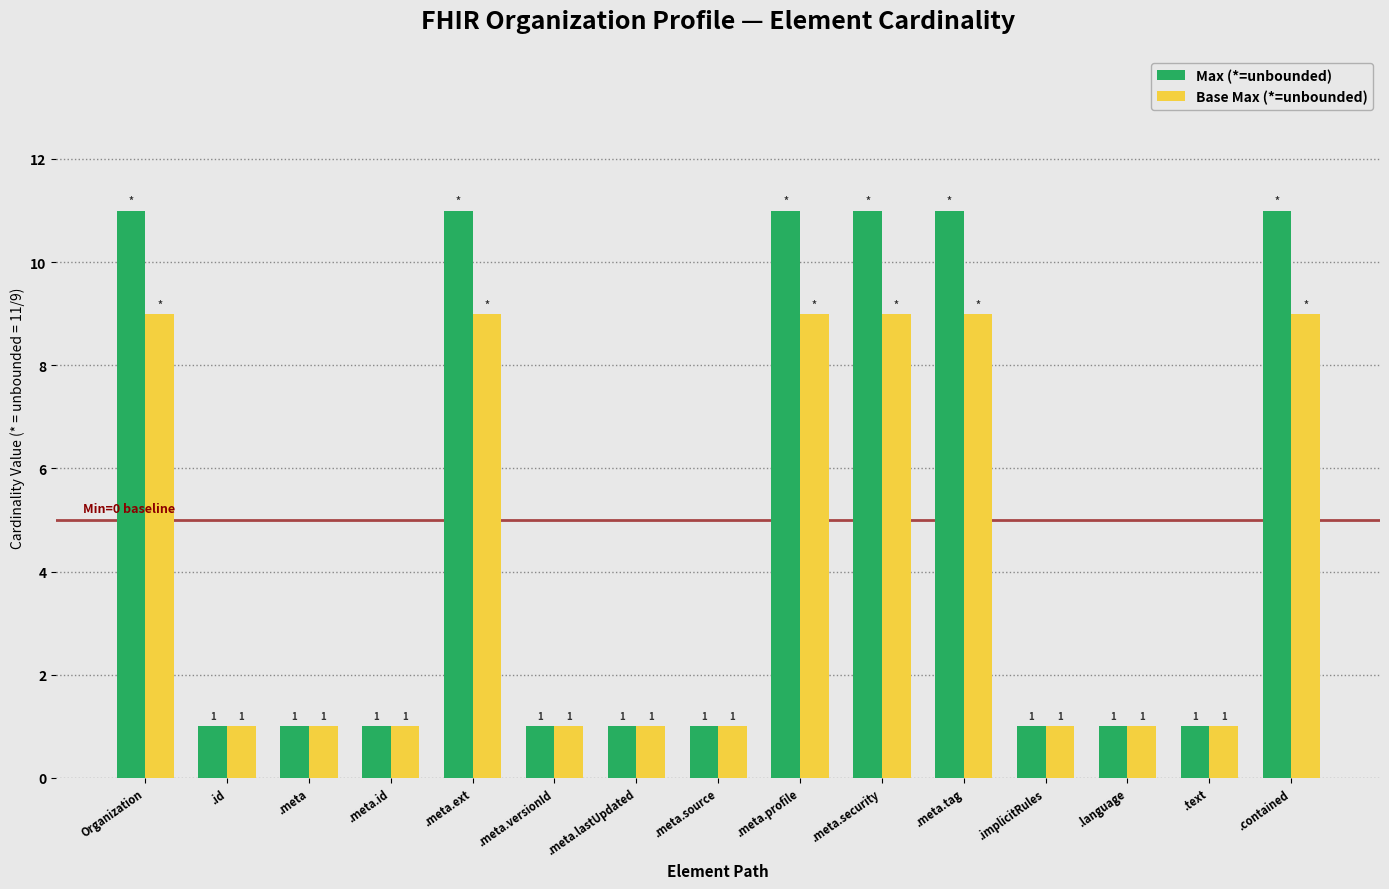

What position from the right is .meta.profile?

7